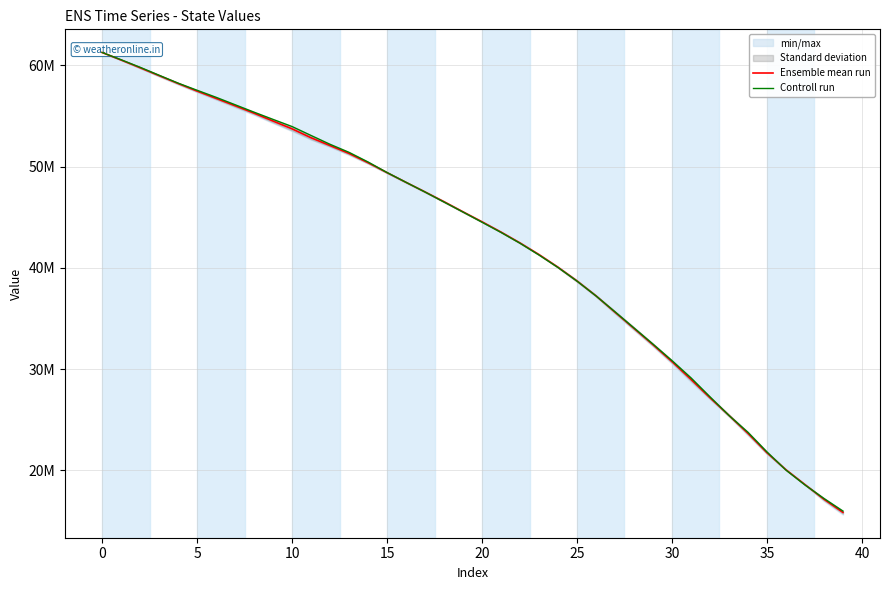

What is the highest value of the Ensemble mean run series?

61271348.6